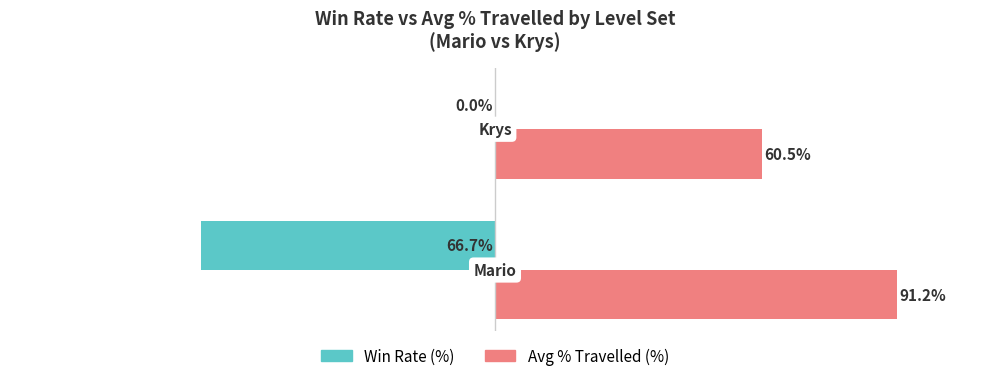

Which series has the largest total across all categories?

Avg % Travelled (%)